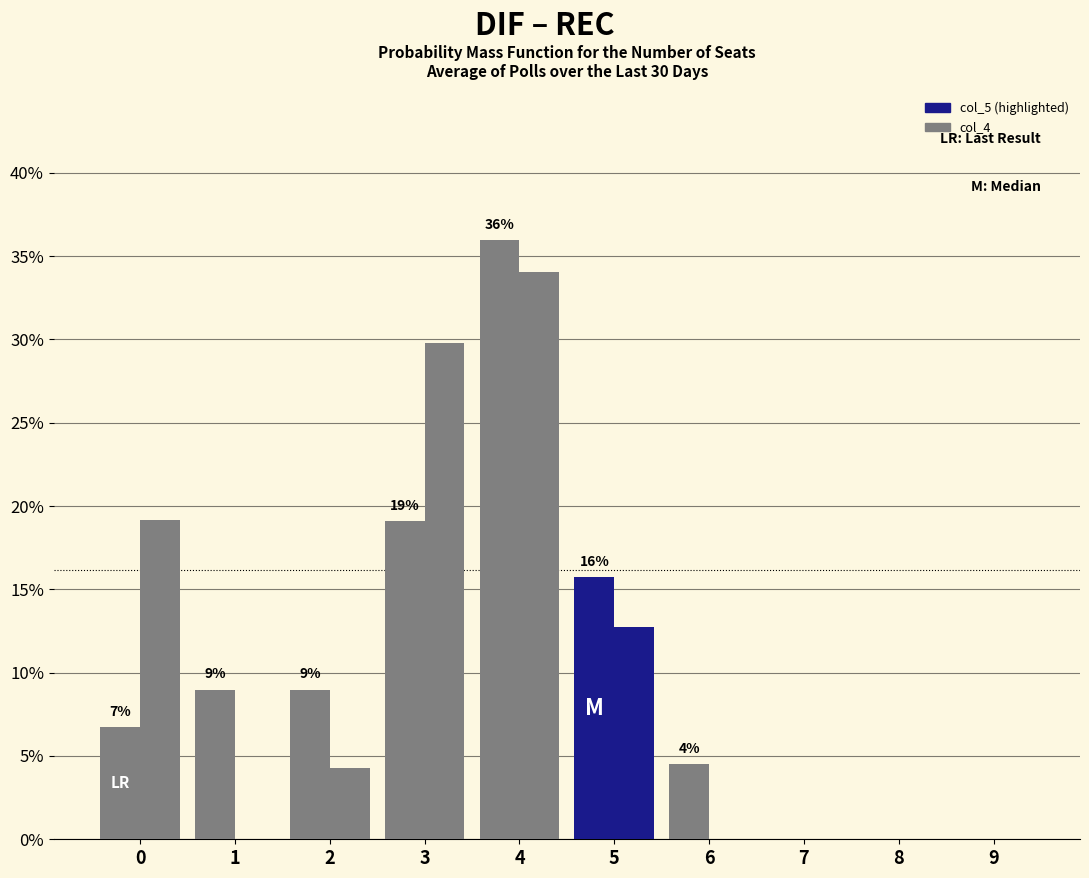

How many series are shown in this chart?

2